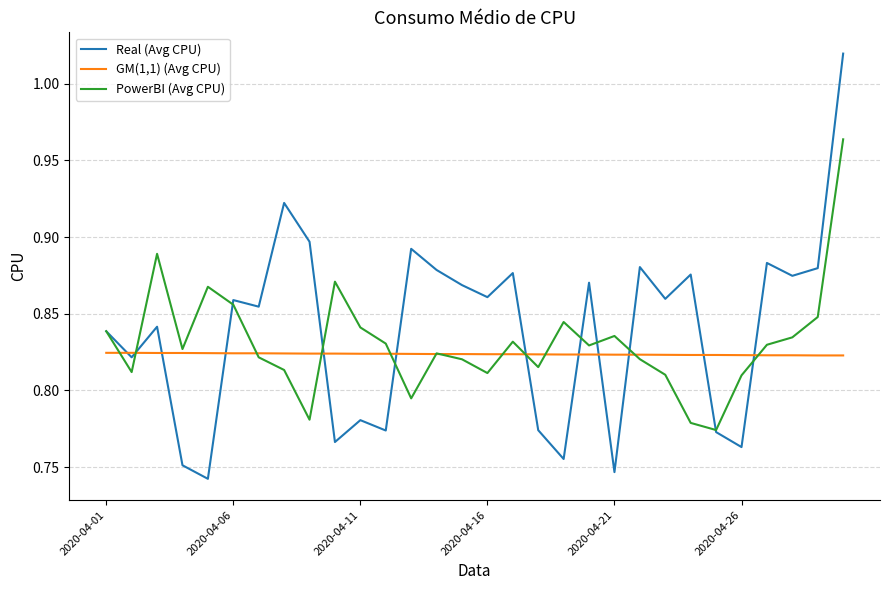

How many lines are shown in the chart?

3